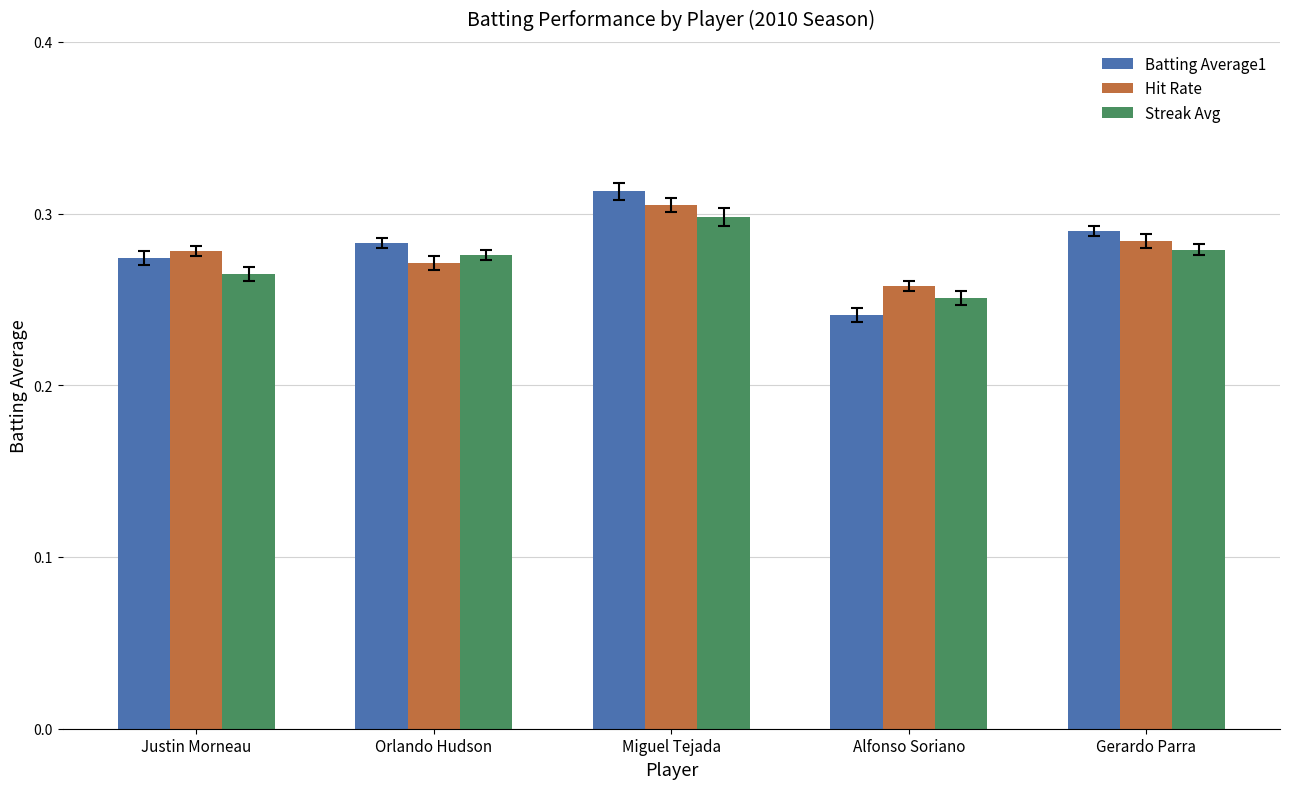

Is it true that Streak Avg equals 0.3 at Miguel Tejada?

True